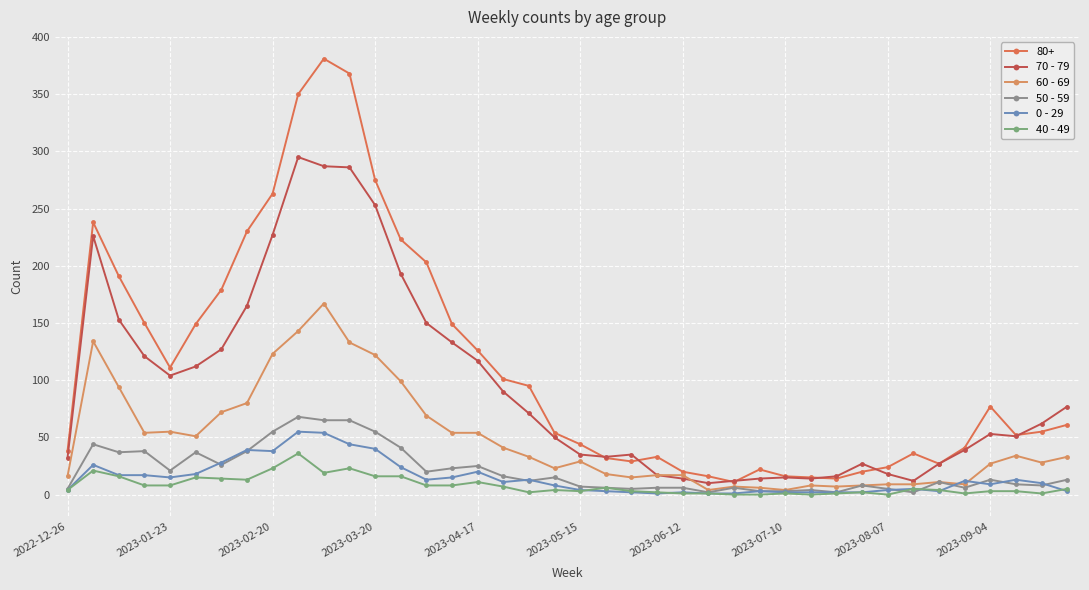

What is the average value of the 50 - 59 series?

21